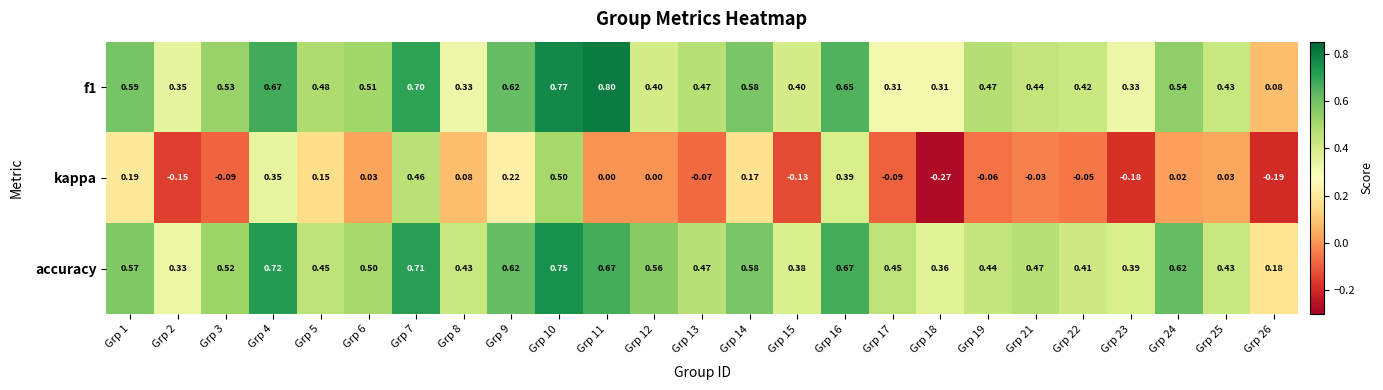

Which series has the largest total across all categories?

accuracy